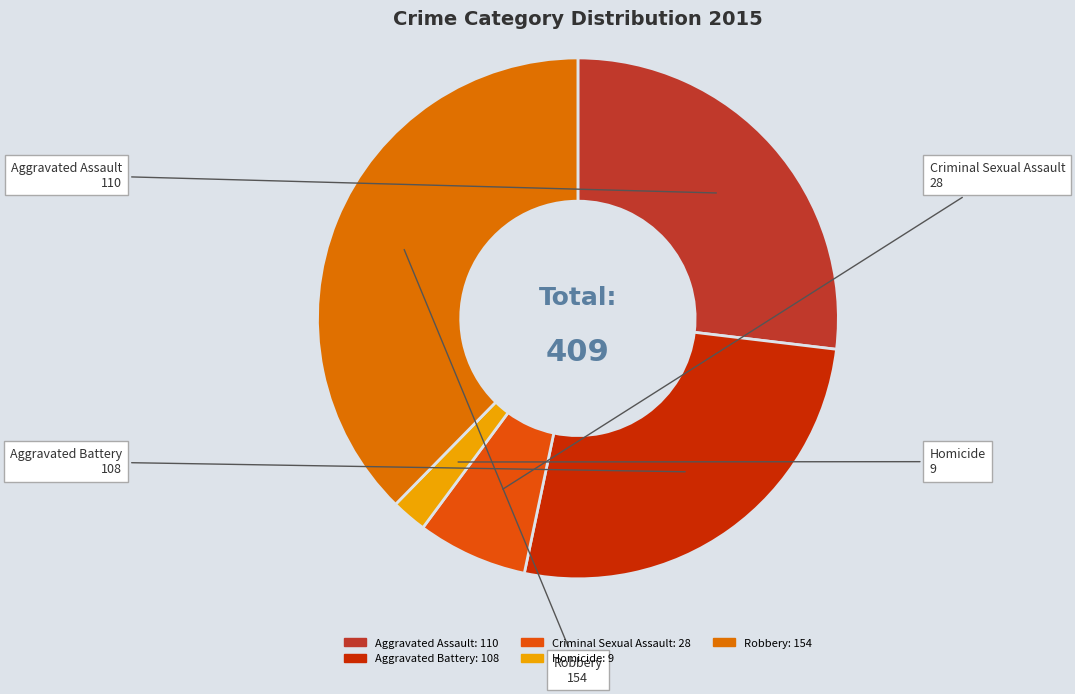

Does Robbery represent more than half of the total?

No